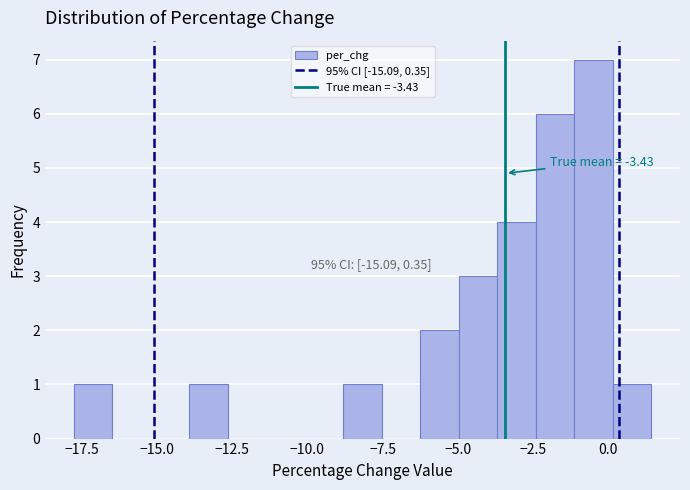

Around what value on the x-axis is the tallest bar? Give the approximate position of its centre, as read against the axis.

-0.5